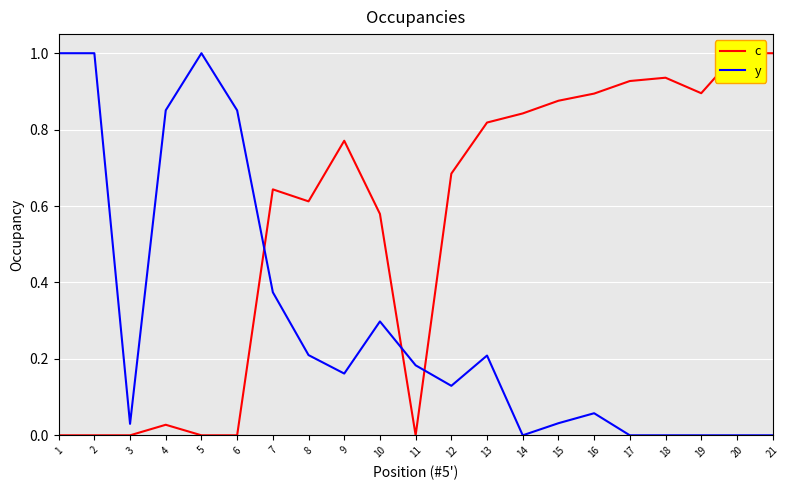

At which category is the sum across all series the highest?

13